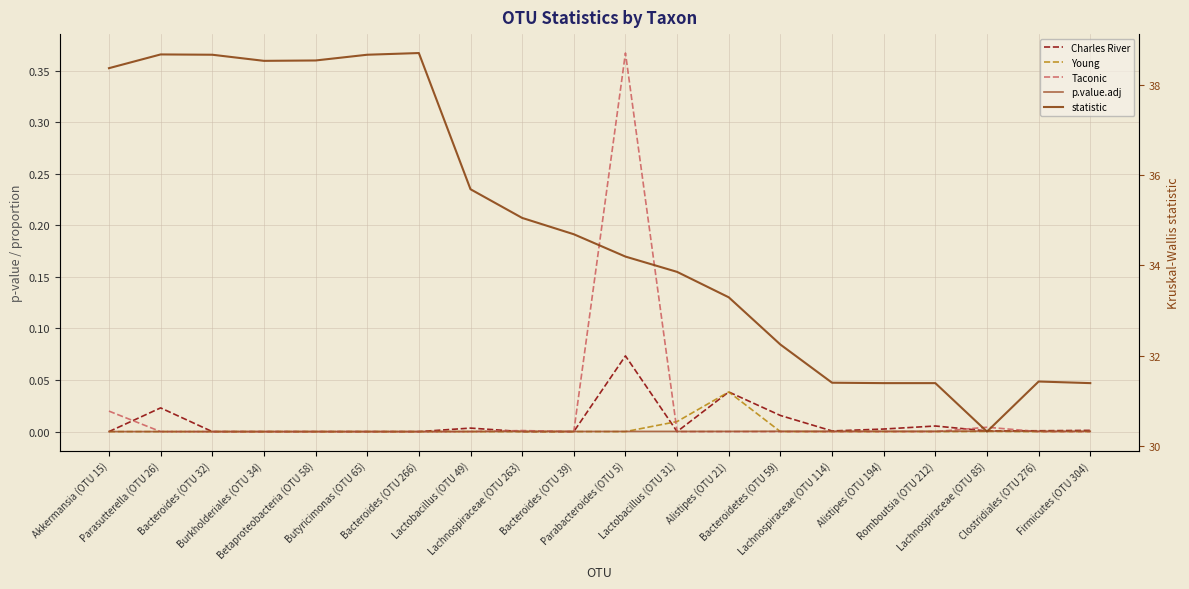

True or false: Young and statistic intersect in this chart.

False